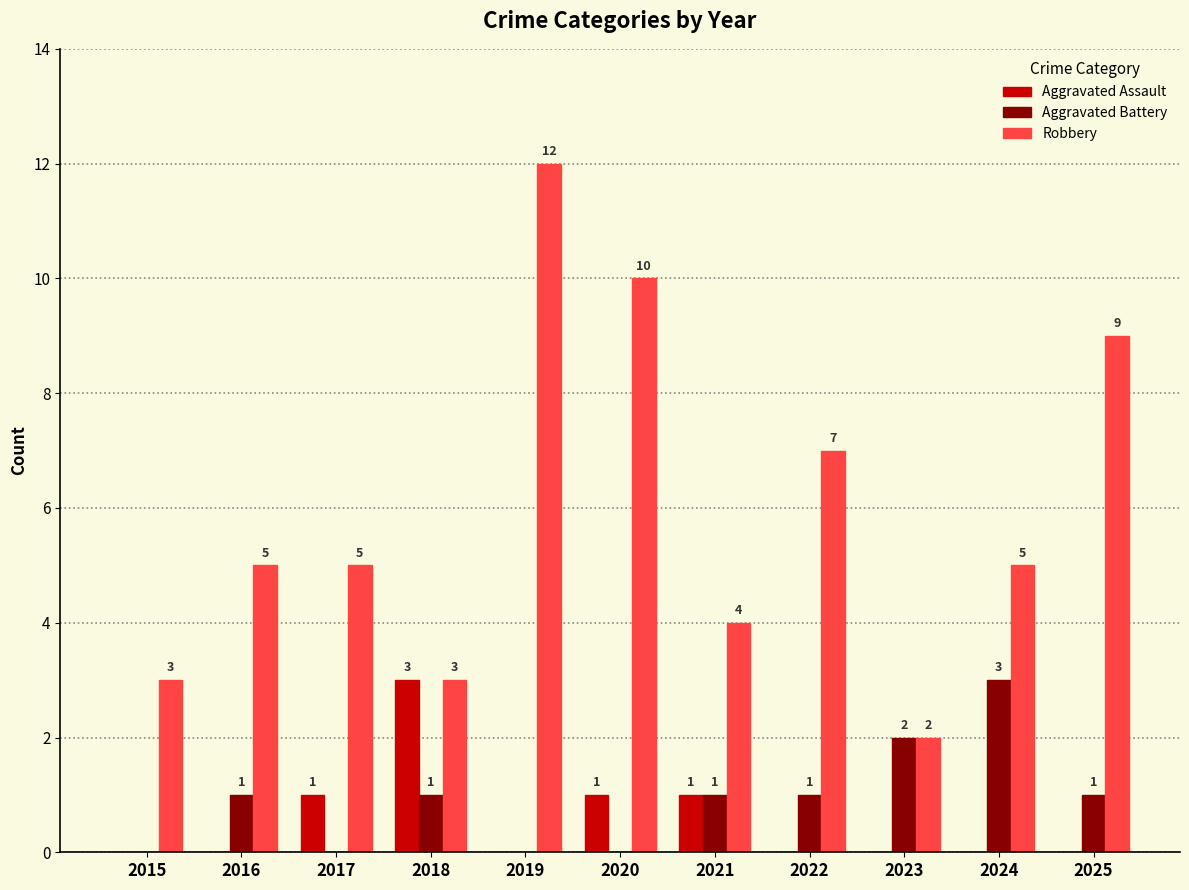

Is it true that Aggravated Battery equals 1 at 2020?

False